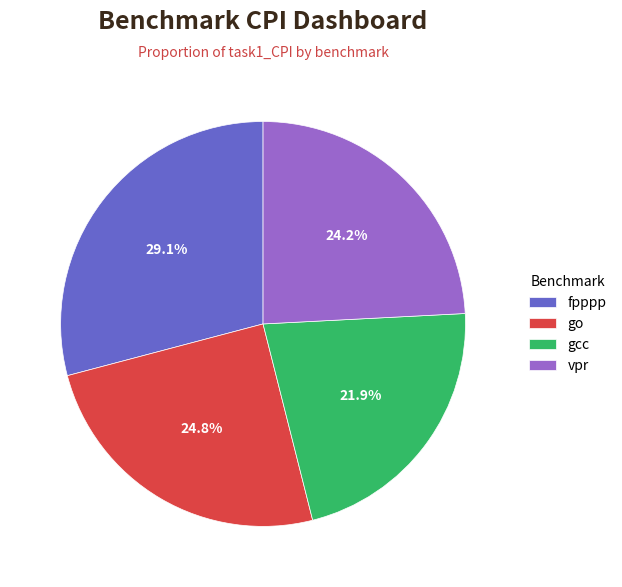

To the nearest percent, what portion does fpppp represent?

29%